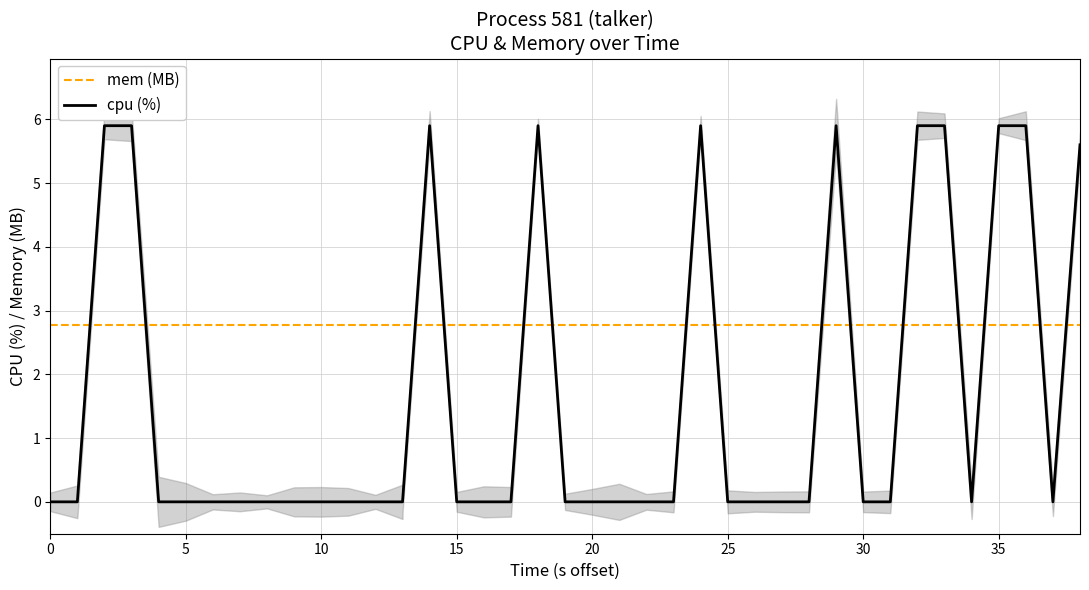

Does the chart display data point markers on the line(s)?

No